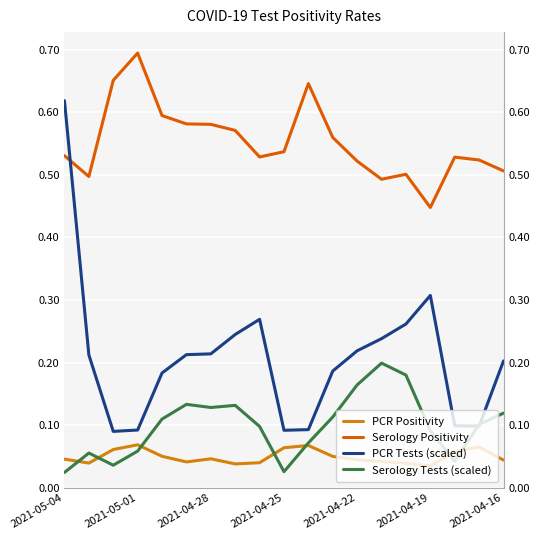

What is the average value of the PCR Tests (scaled) series?

0.2